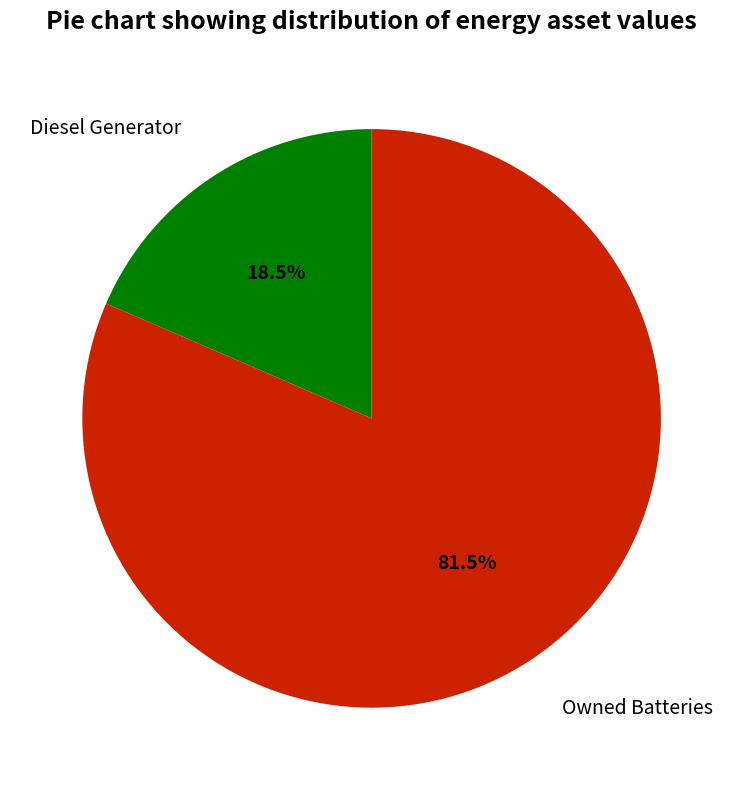

Does any single category account for the majority?

Yes